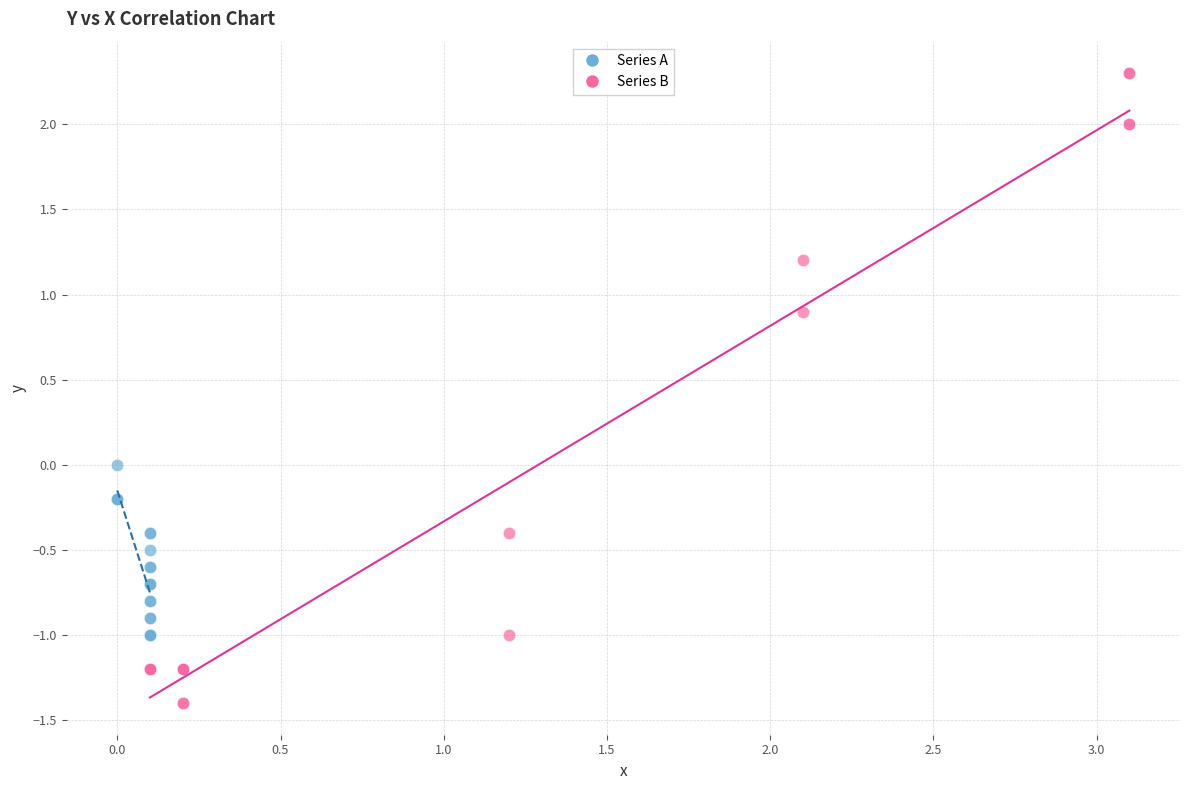

Which series reaches the maximum Y coordinate?

Series B